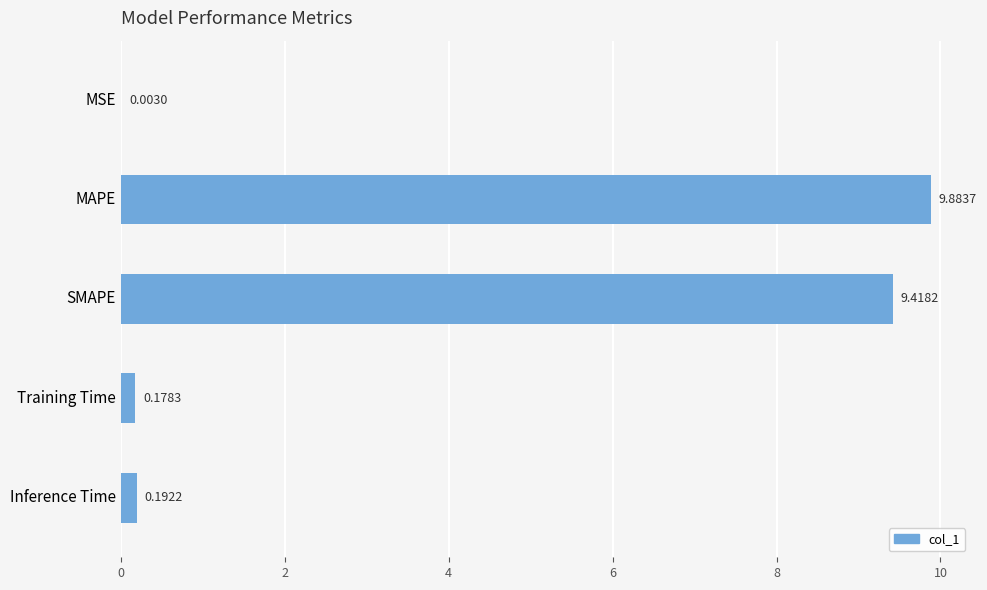

Are the bars horizontal?

Yes